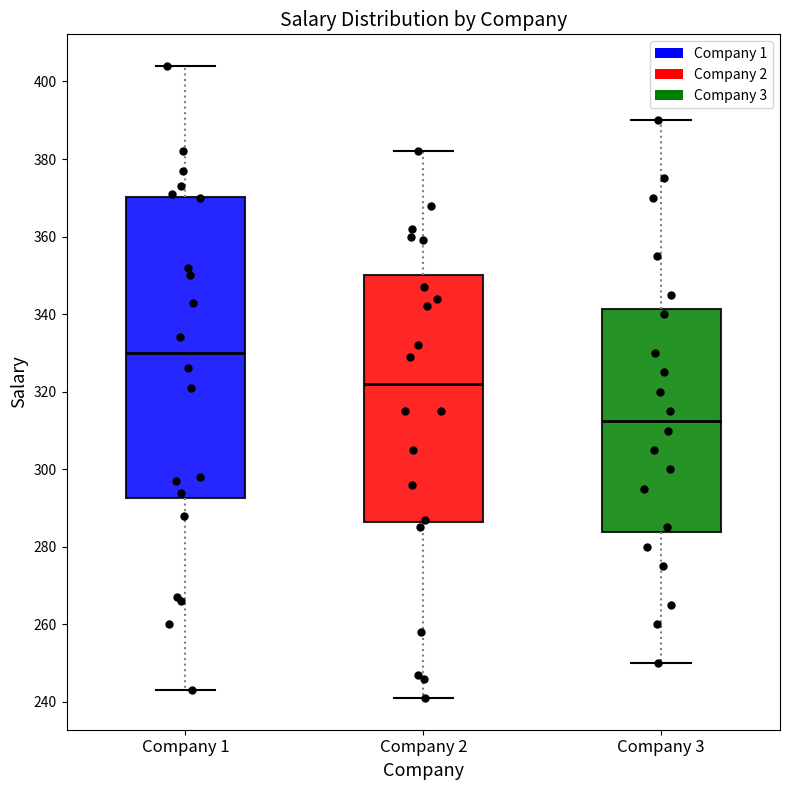

Which box's median line is the highest?

Company 1